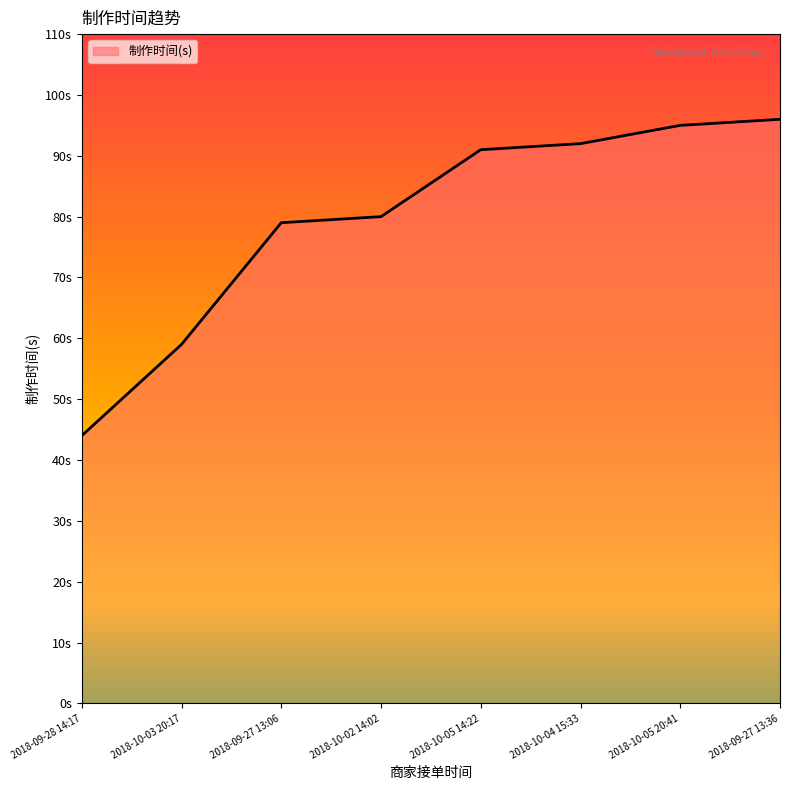

Does the chart display data point markers on the line(s)?

No